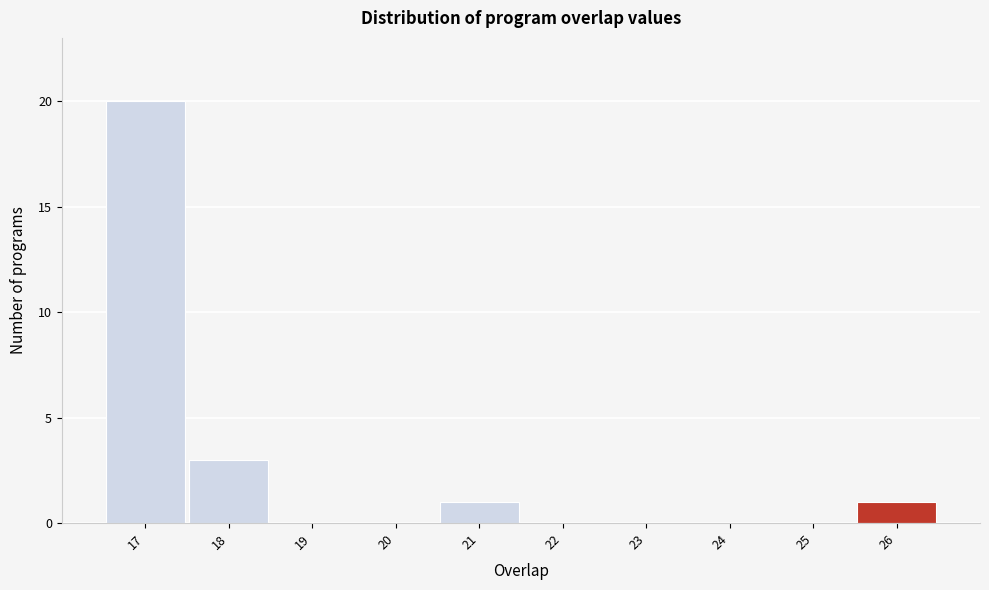

Which range on the x-axis has the tallest bar?

16.5 to 17.5